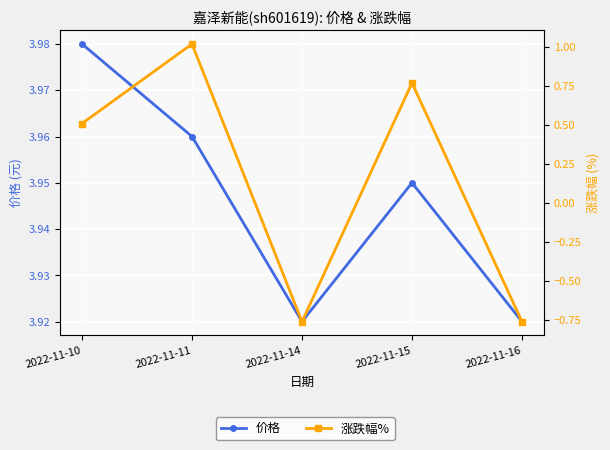

List the series in order of their peak value, highest first.

价格, 涨跌幅%